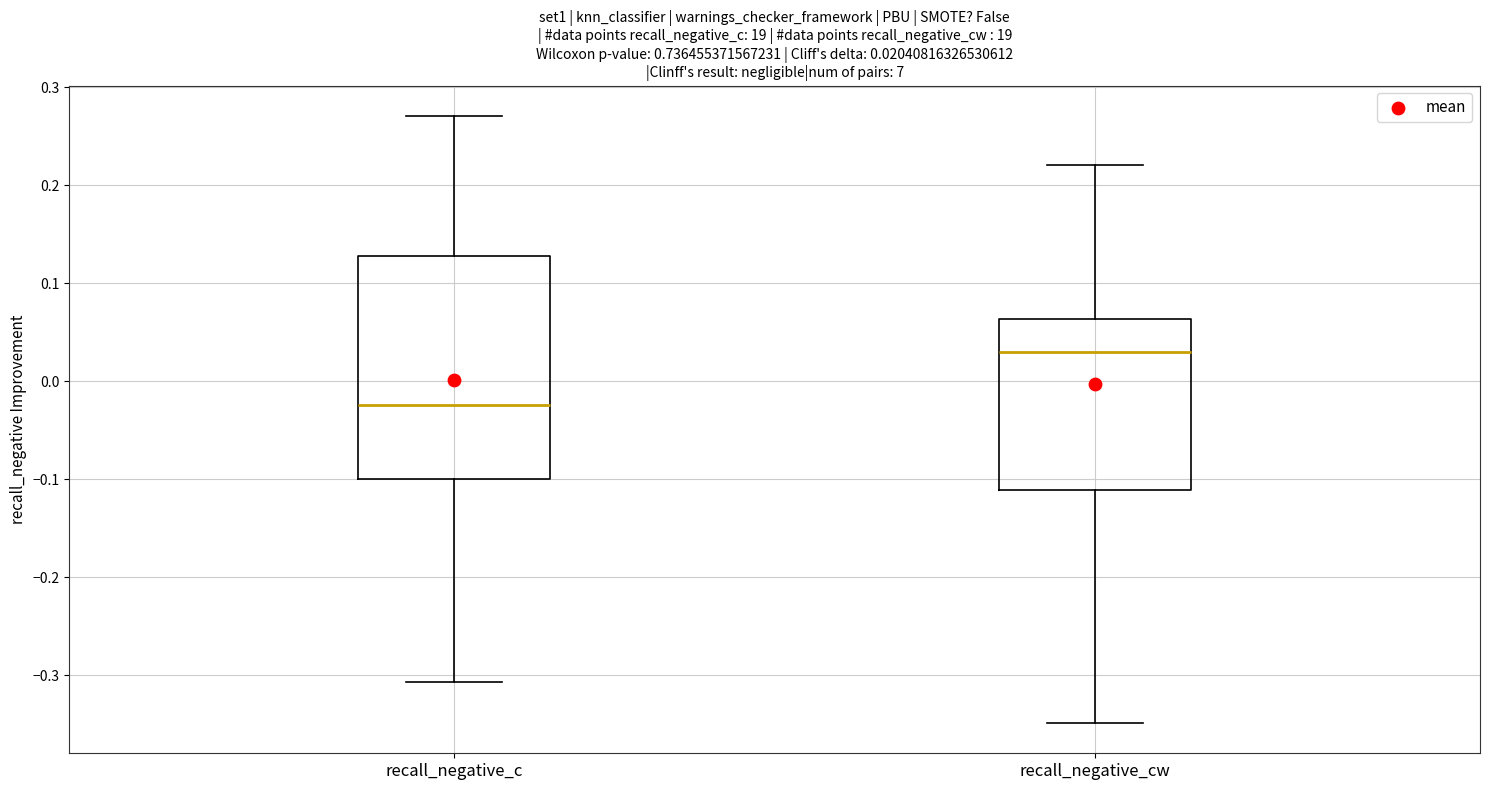

Comparing the boxes themselves (not the whiskers), which one is the tallest?

recall_negative_c